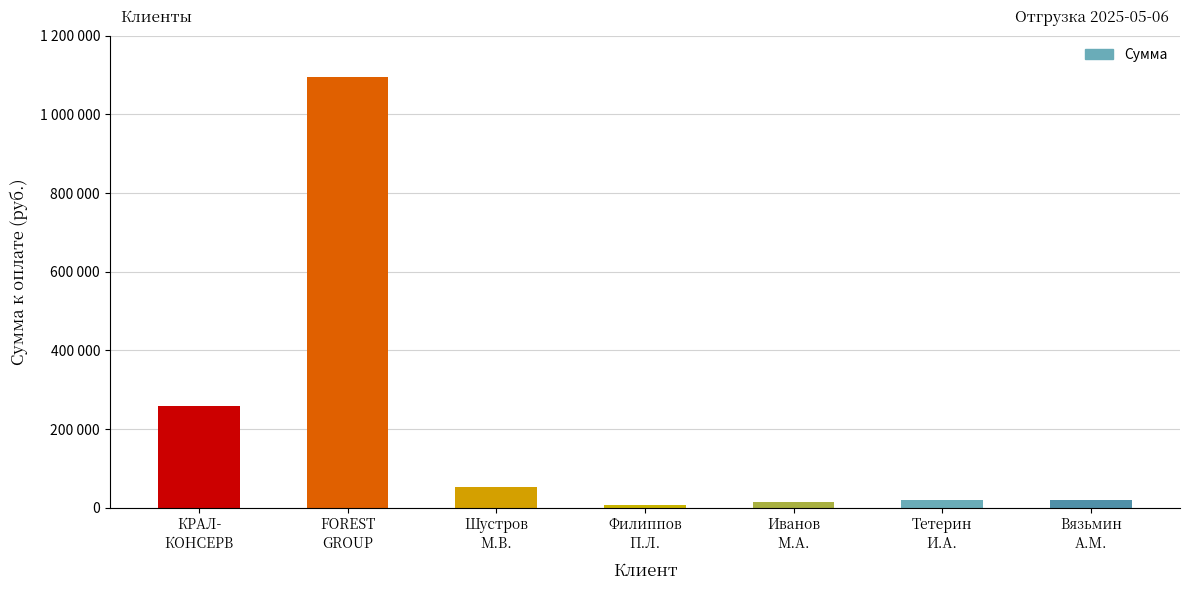

What position from the right is Тетерин
И.А.?

2